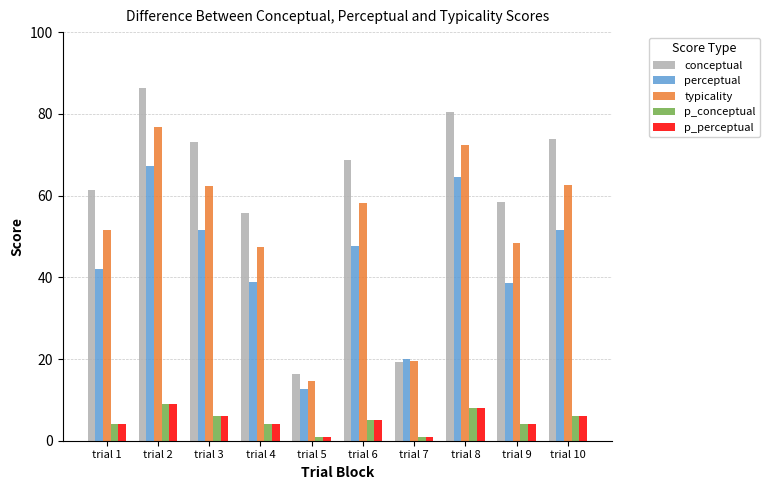

Between trial 5 and trial 10, which series saw the biggest shift?

conceptual